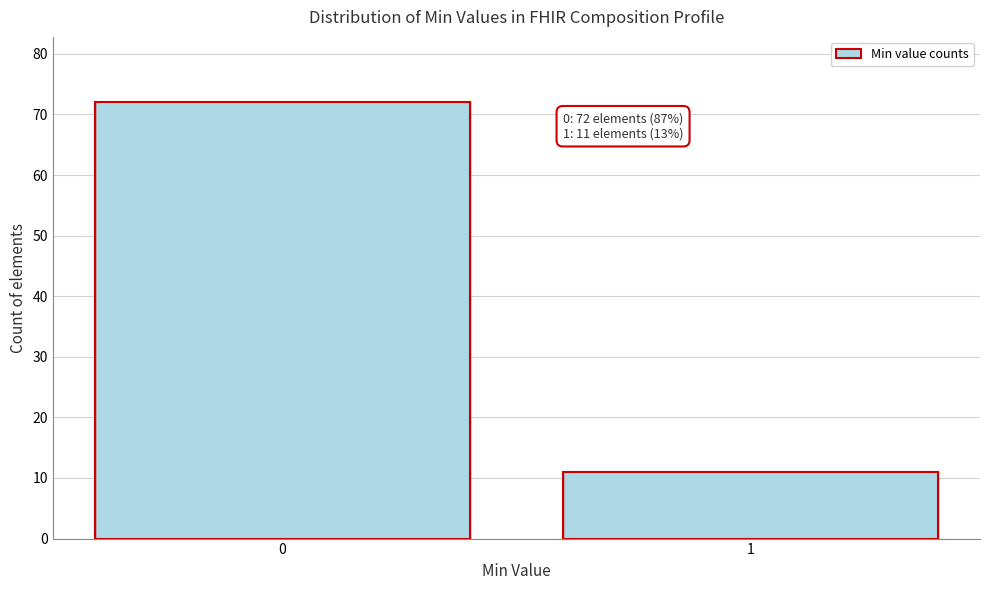

Reading left to right, what are all the values shown in this chart?

0=72	1=11